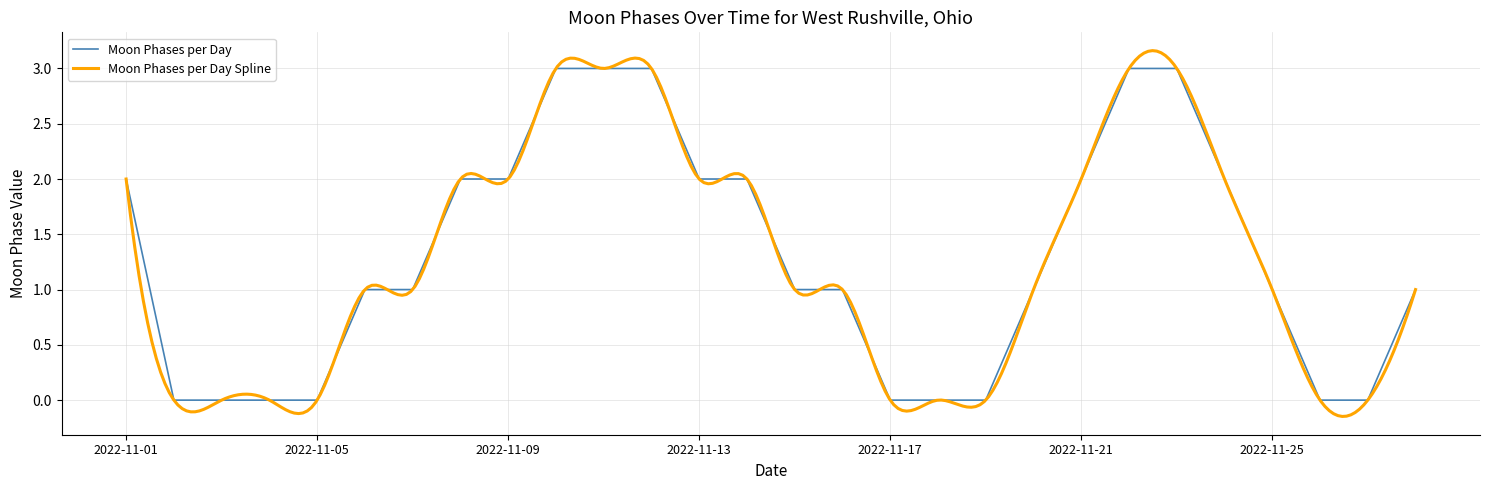

What is the maximum value for Moon Phases per Day?

3